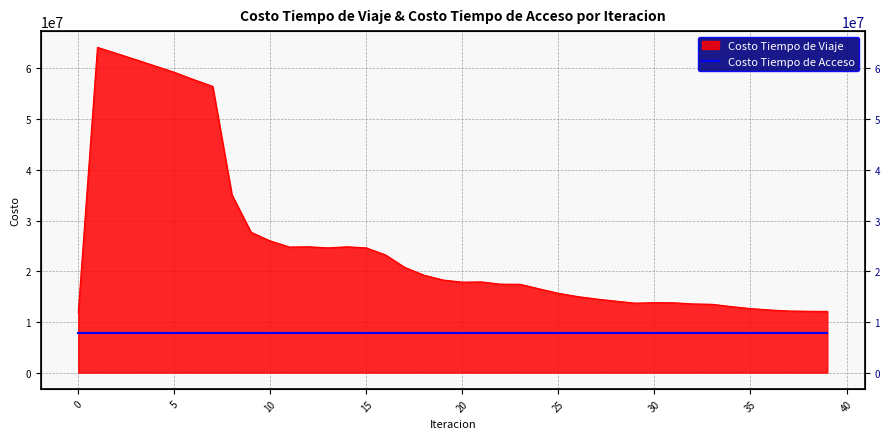

True or false: the data has more than 2 interior local peaks.

True